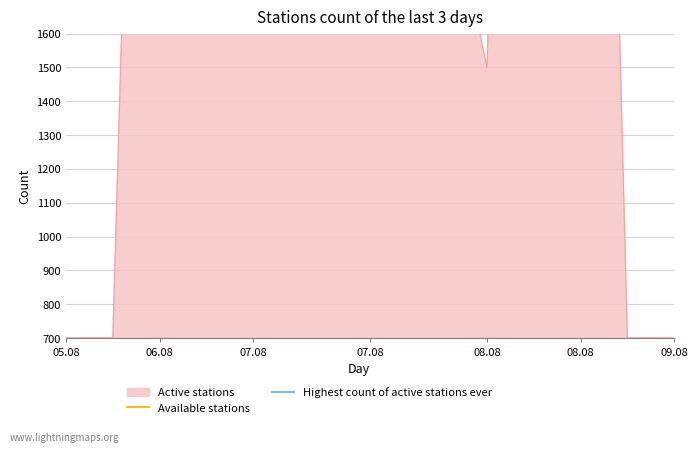

What is the maximum value shown in the chart?

5500